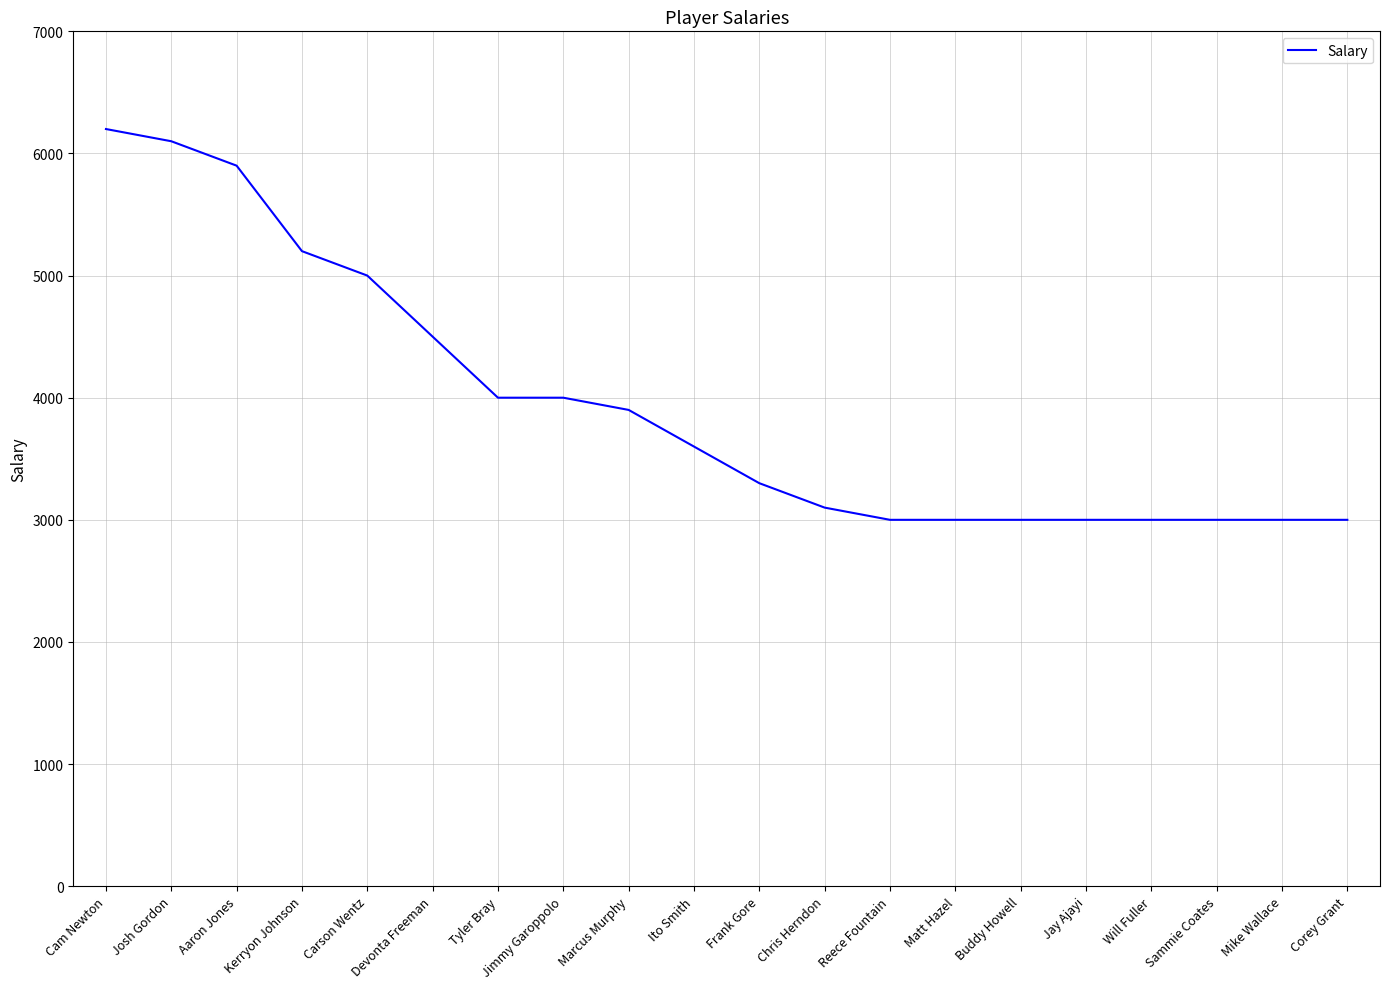

What is the difference between the maximum and minimum values?

3200